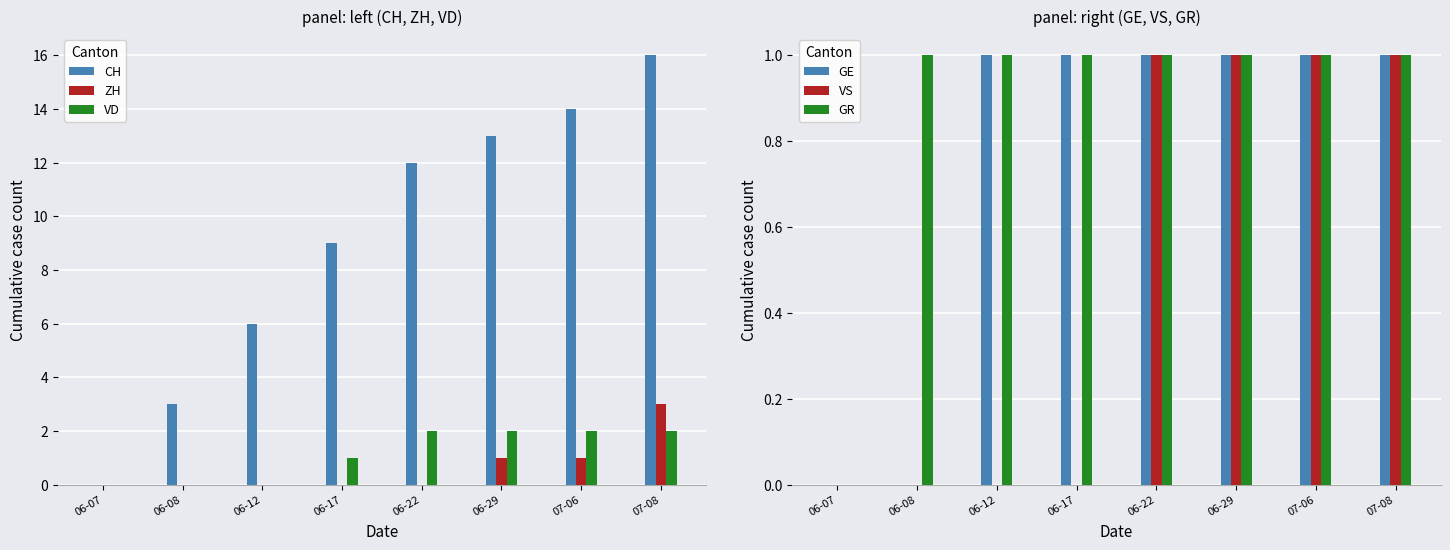

The value of VD at 07-08 is 1. True or false?

False